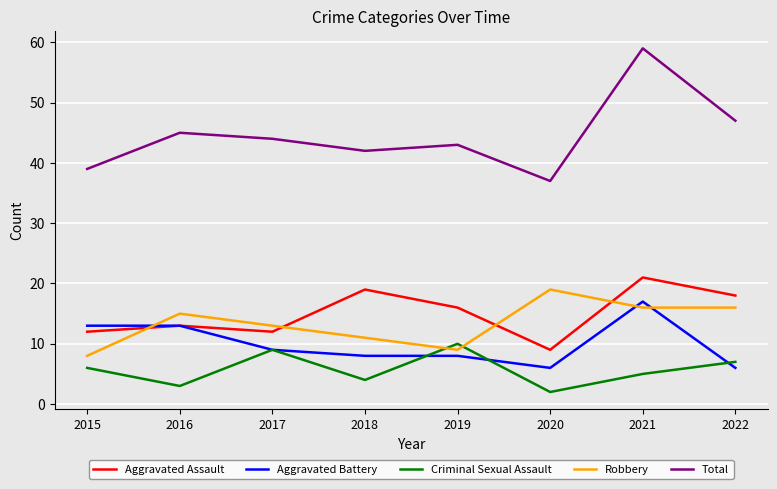

Does the chart have visible grid lines?

Yes